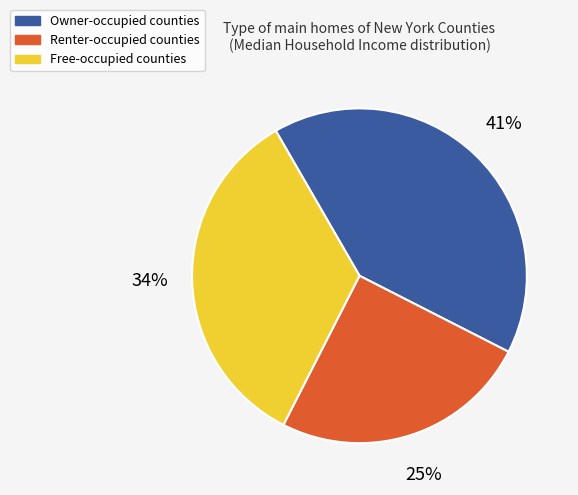

To the nearest percent, what is the average slice percentage?

33%